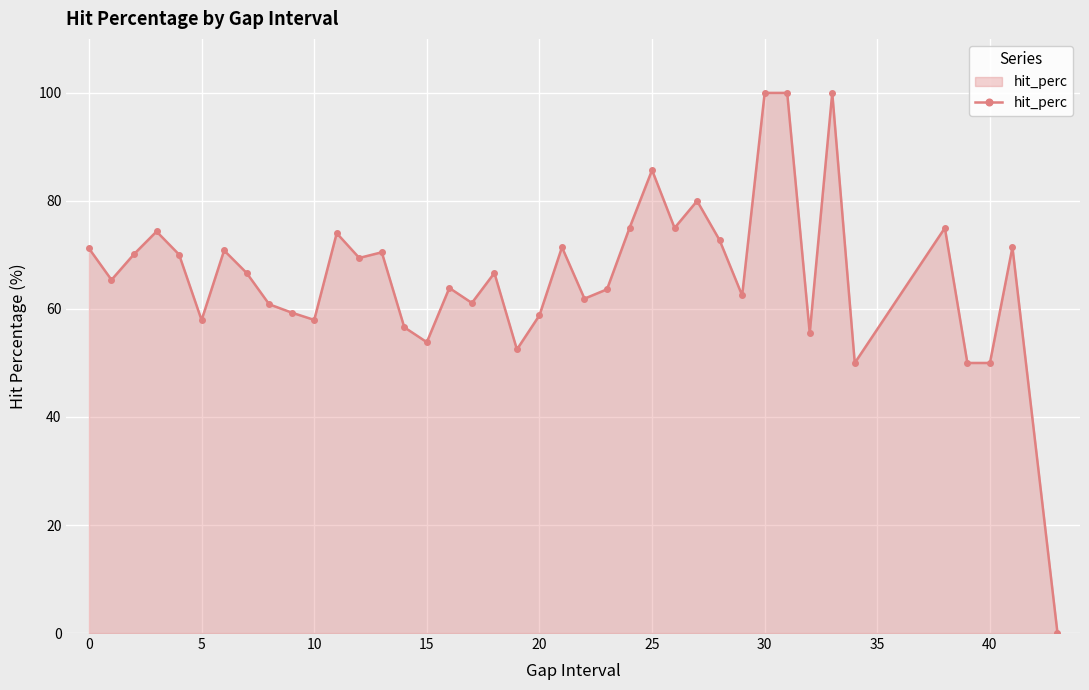

True or false: there are more than 1 points higher than both neighbors.

True